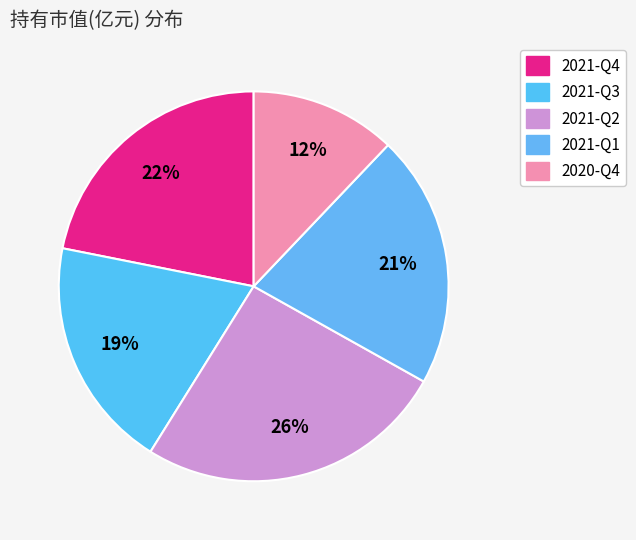

To the nearest percent, what portion does 2021-Q3 represent?

19%